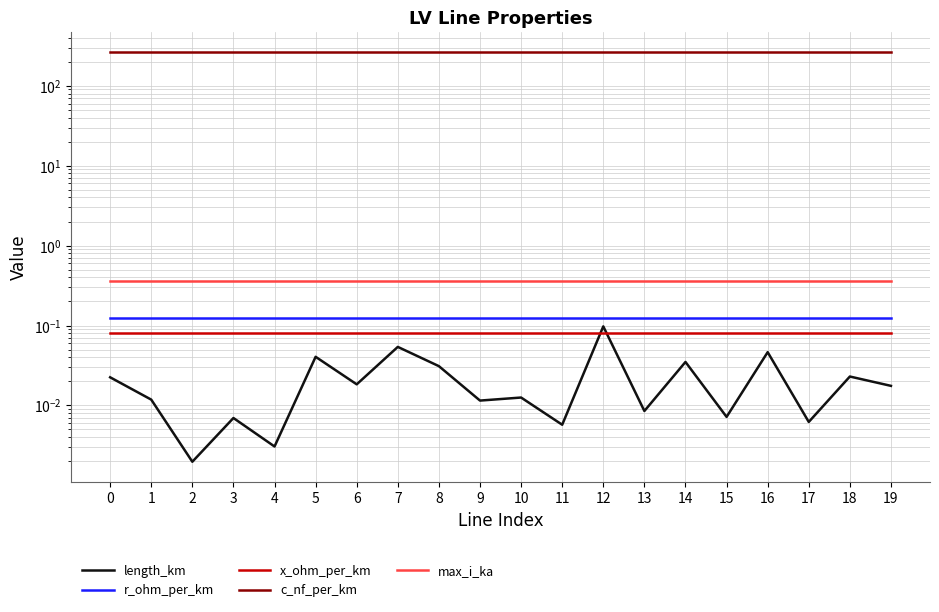

What is the average value of the max_i_ka series?

0.4